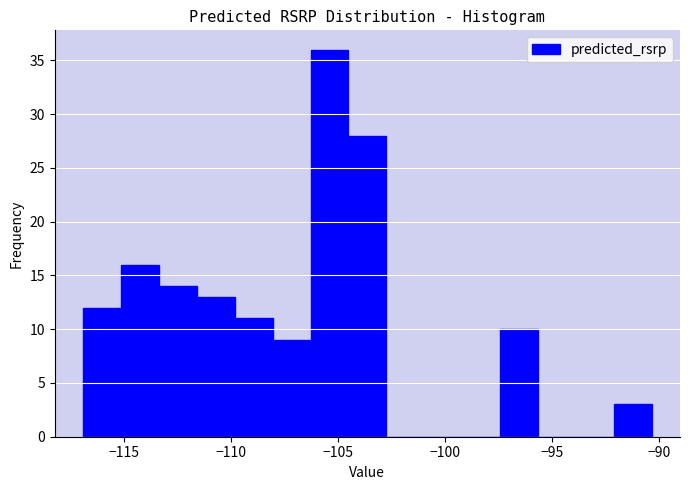

Read against the x-axis, roughly where is the centre of the tallest bar?

-105.5